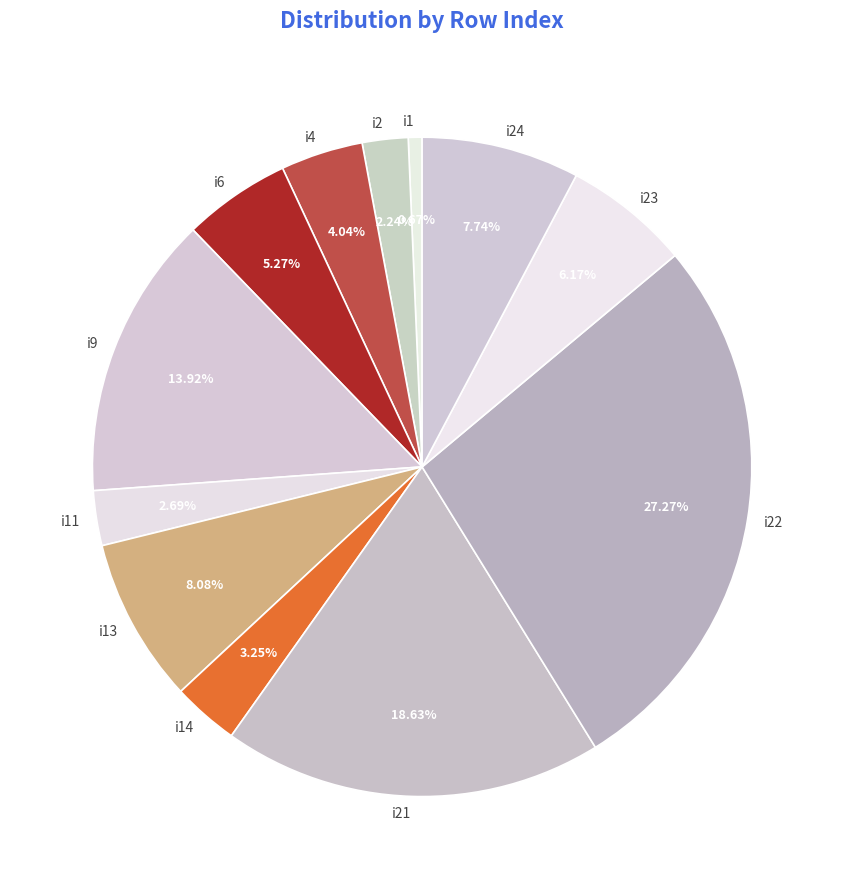

Between i23 and i13, which is larger?

i13